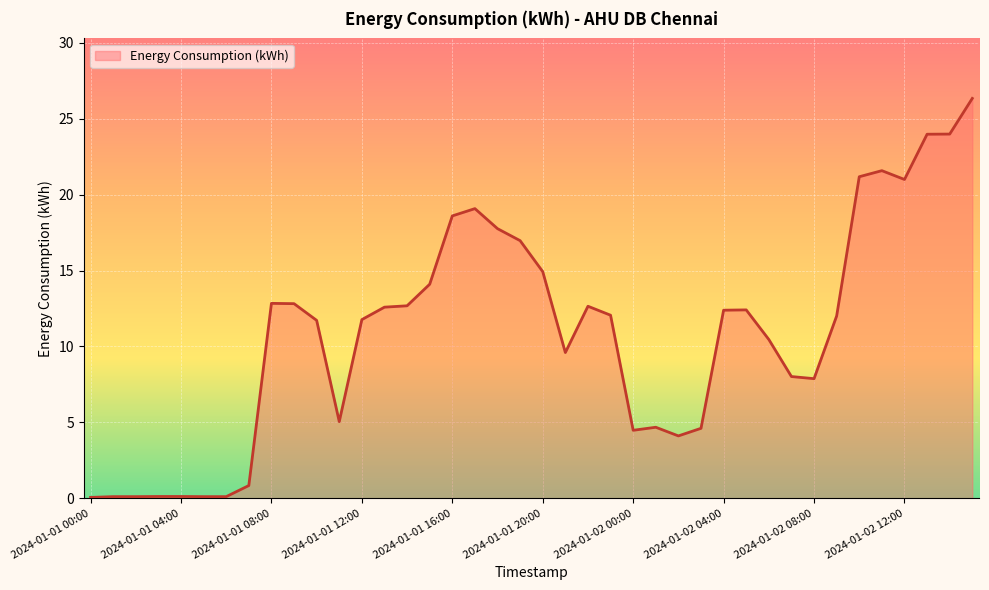

What is the maximum value shown in the chart?

26.3